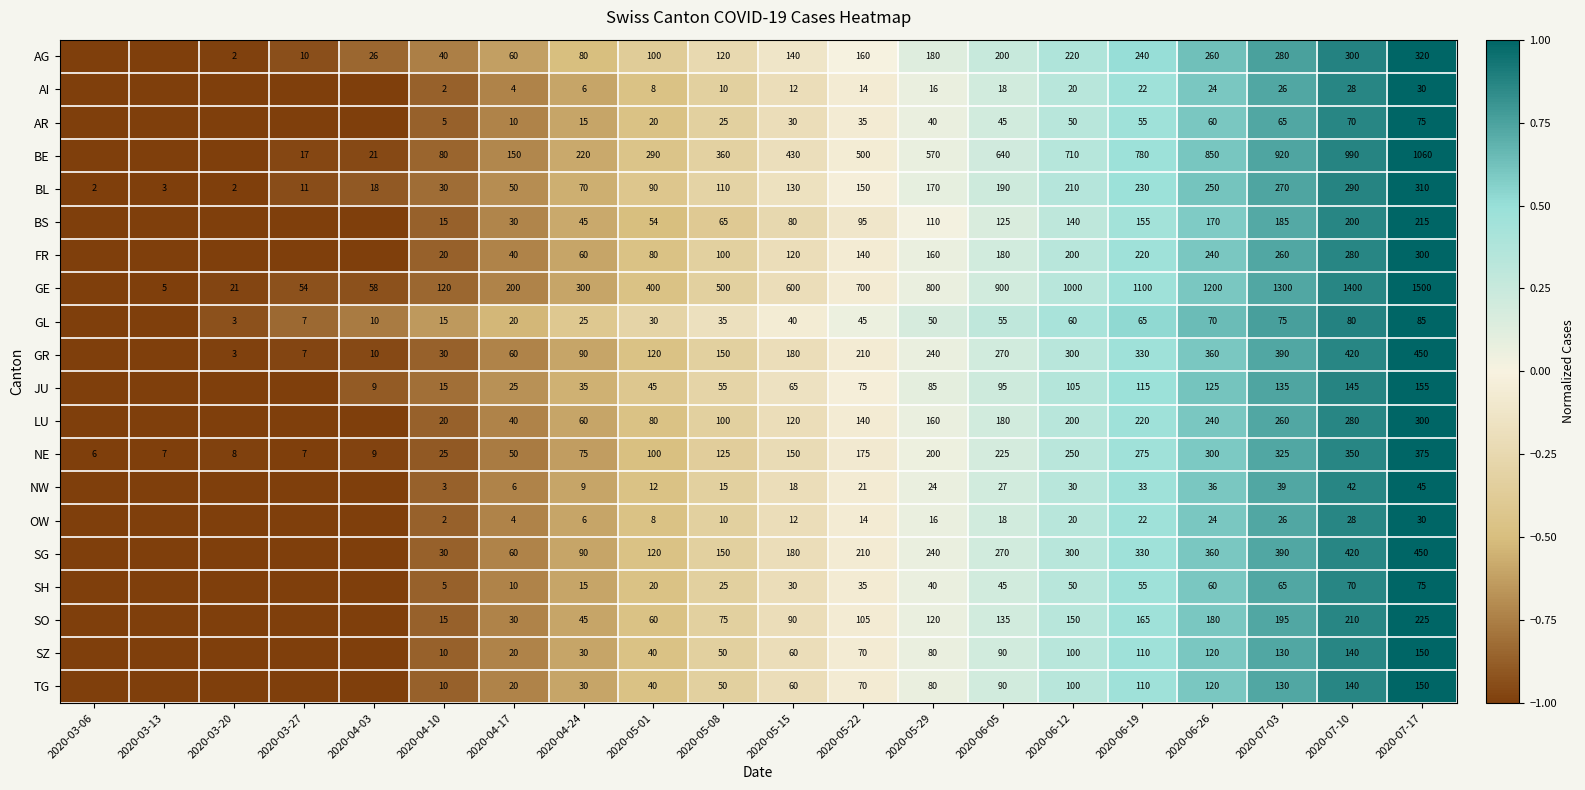

What is the total value across all series at 2020-07-17?

6300